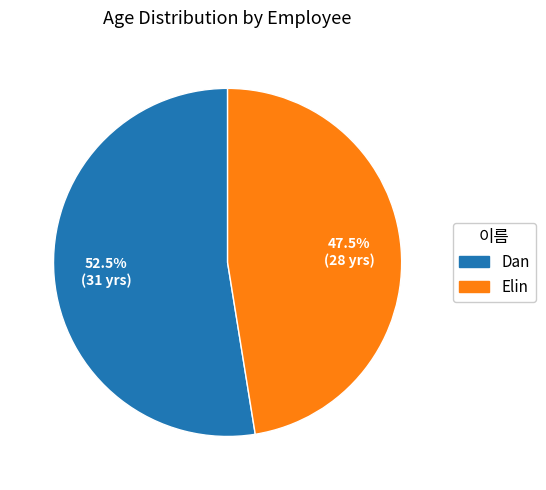

True or false: Elin accounts for 42% of the total.

False